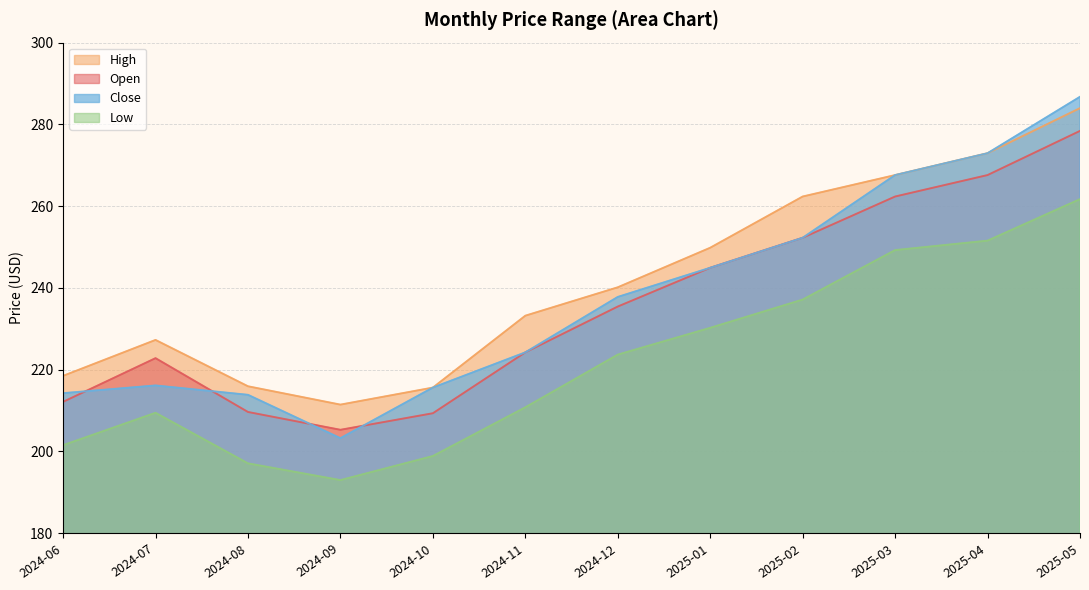

Does the chart have visible grid lines?

Yes